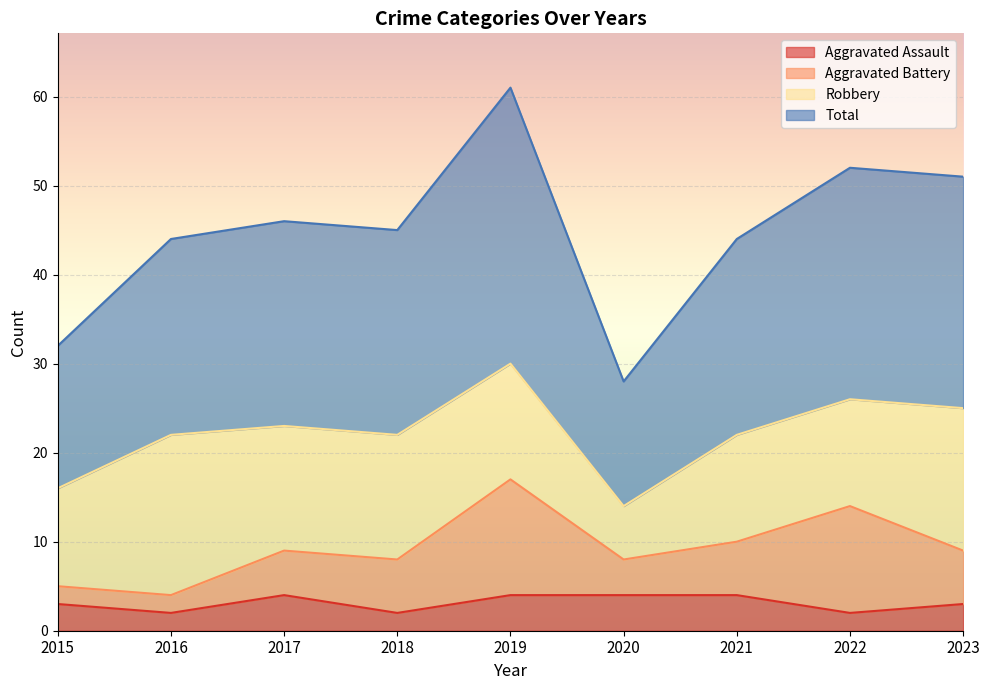

The value of Aggravated Assault at 2017 is 4. True or false?

True